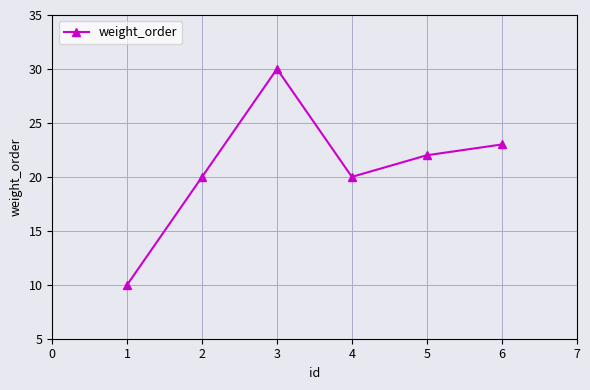

Is it true that the value at 2 is 8?

False